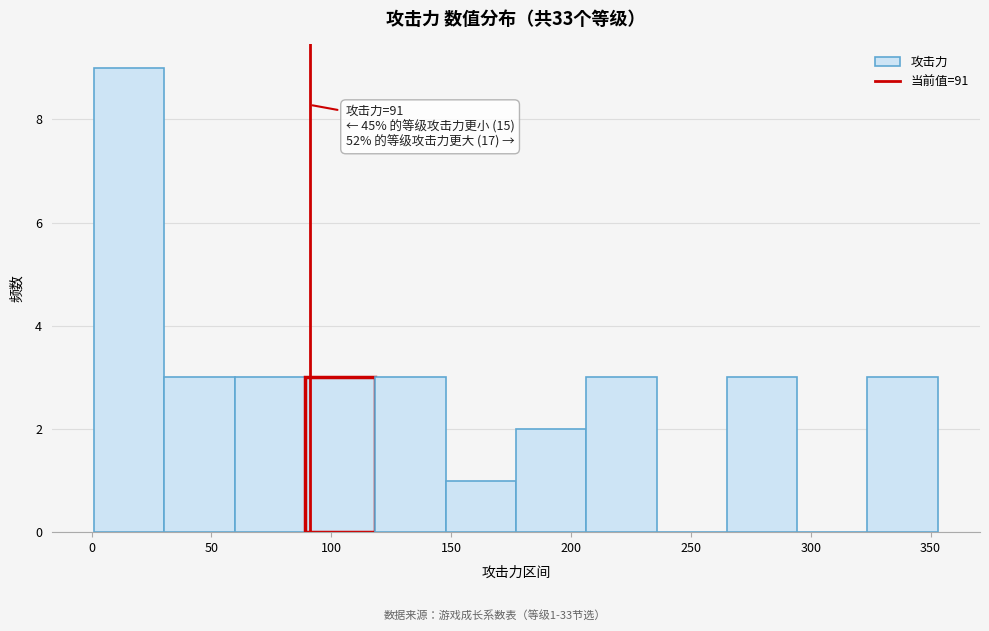

Over which range of the x-axis is the bar tallest?

0 to 30